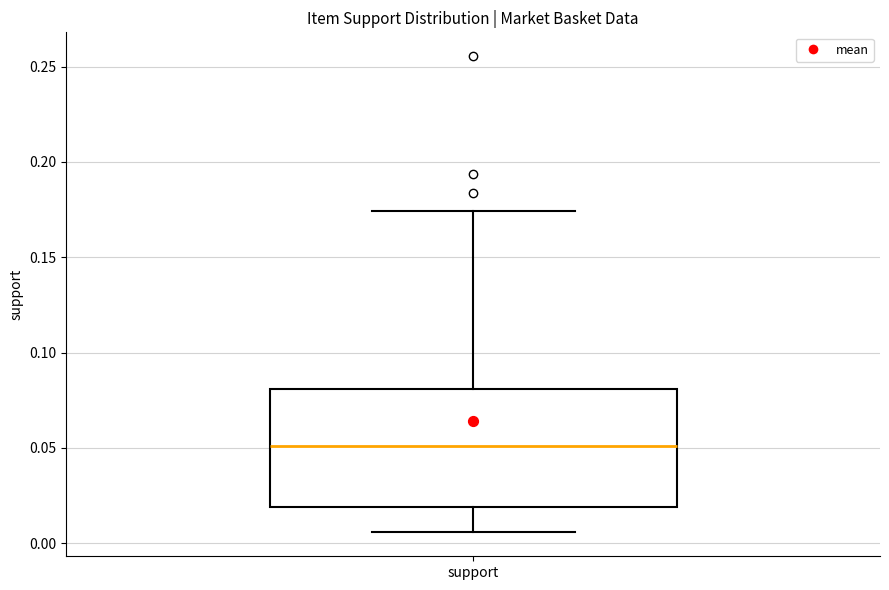

Transcribe this box plot: give where the median line is, the range the box spans, and where the two whiskers end, as read against the y-axis. The values are not printed on the chart, so give them approximately, as read against the axis.

median 0.050, box 0.020 to 0.080, whiskers 0.005 to 0.175